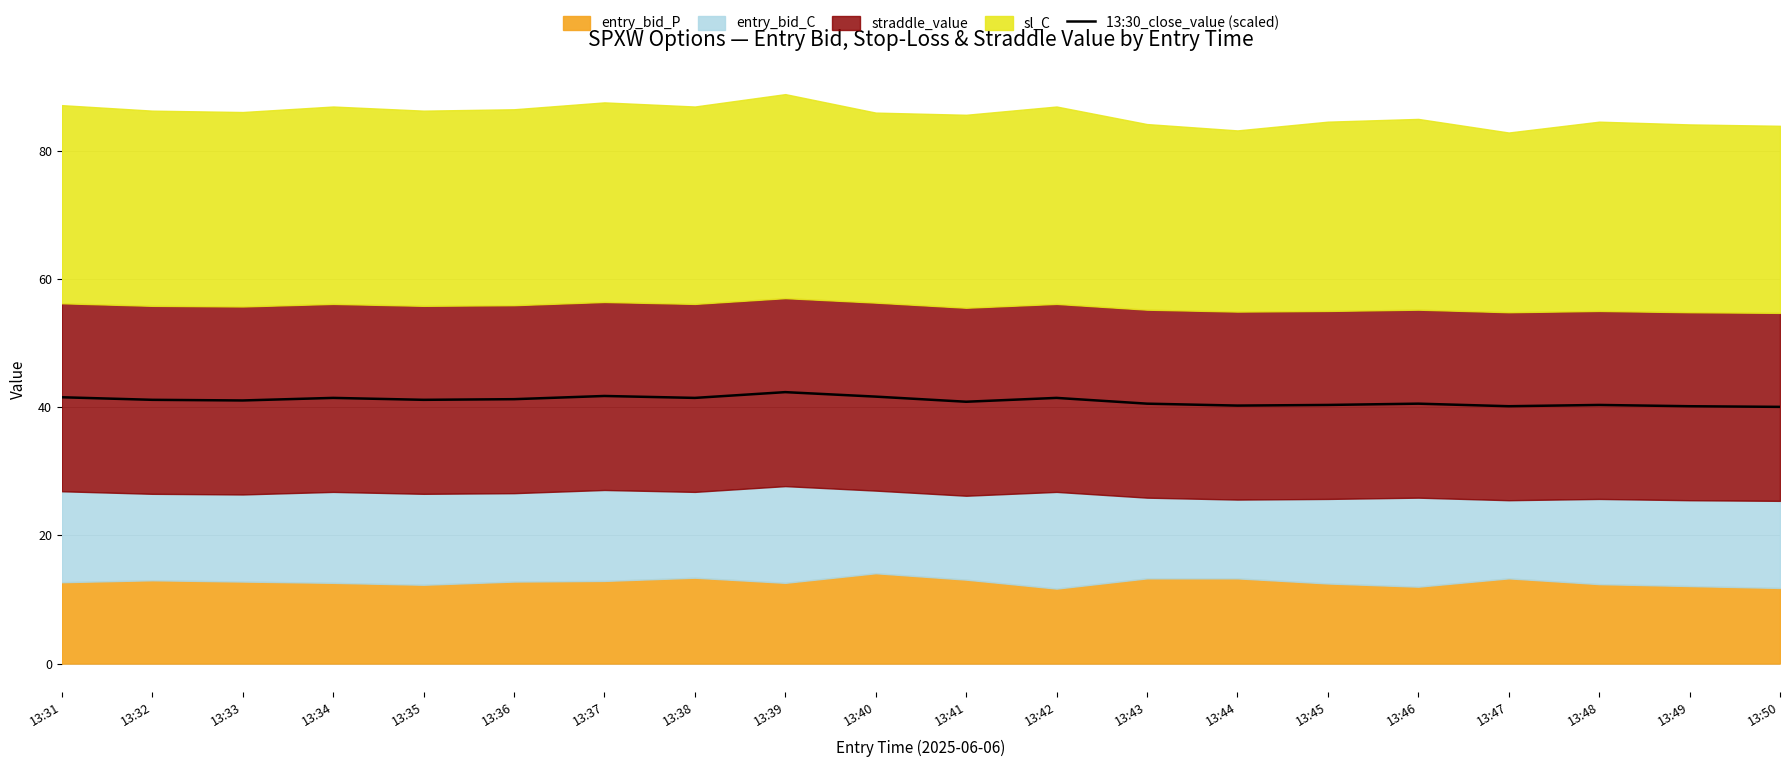

At which label does the data first exceed 41?

13:31